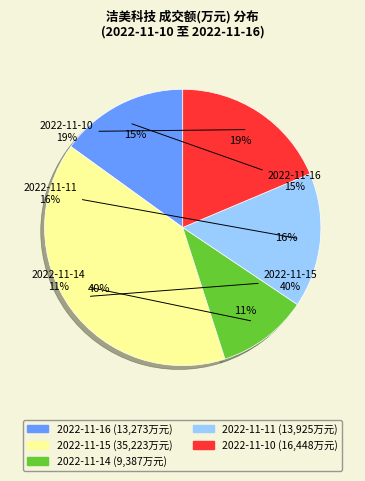

How many segments does this pie chart have?

5